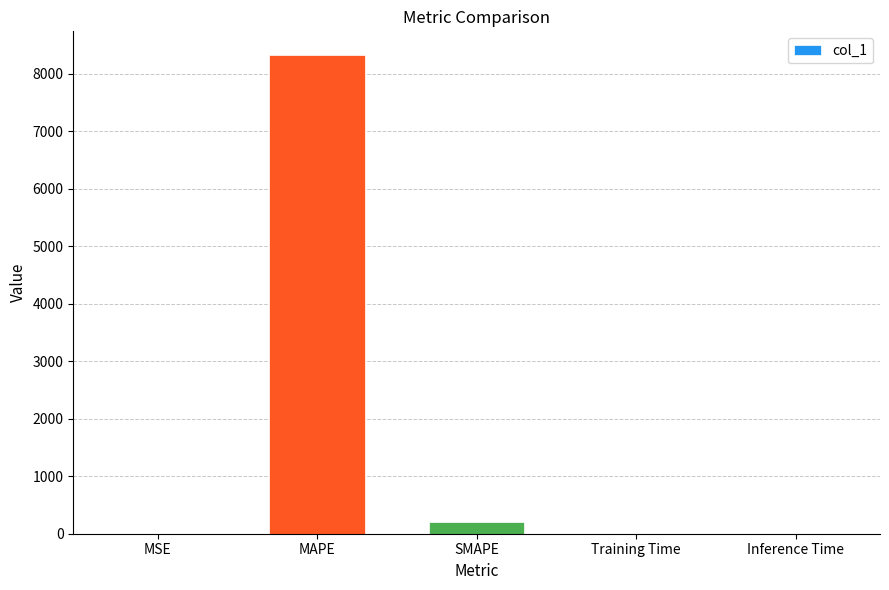

Is it true that the value at SMAPE is 195.3?

True